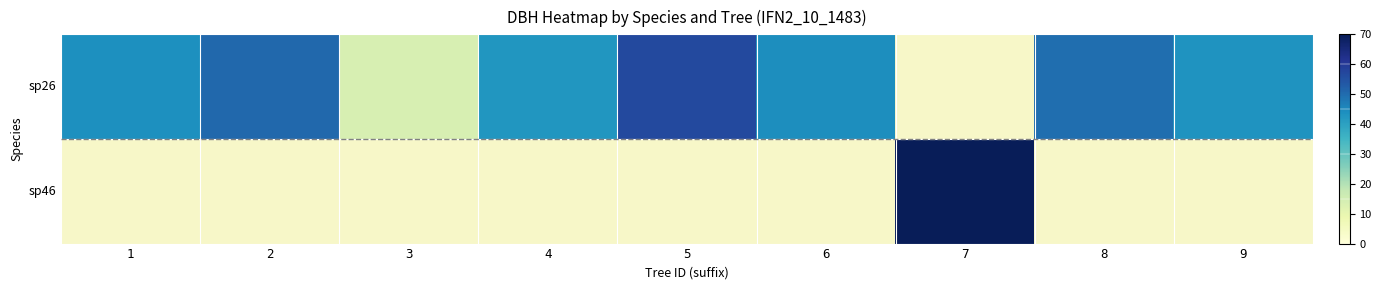

How many values in the sp26 series are below 44?

4